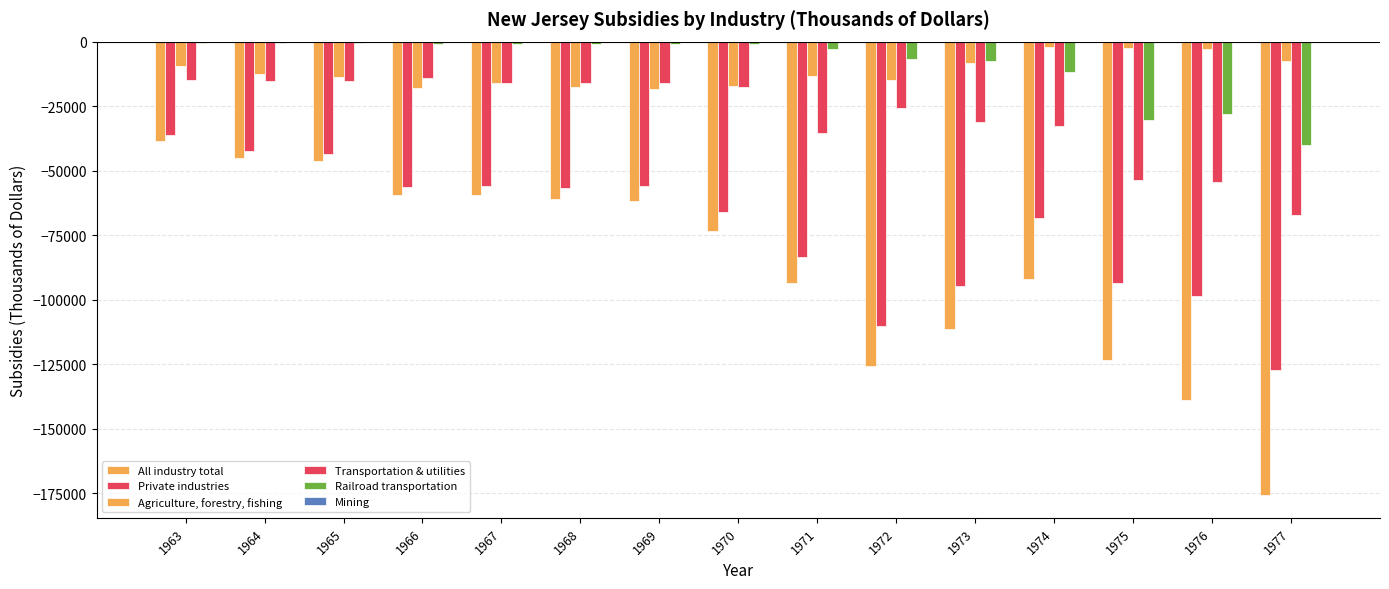

At which label does Transportation & utilities first exceed -17495?

1963